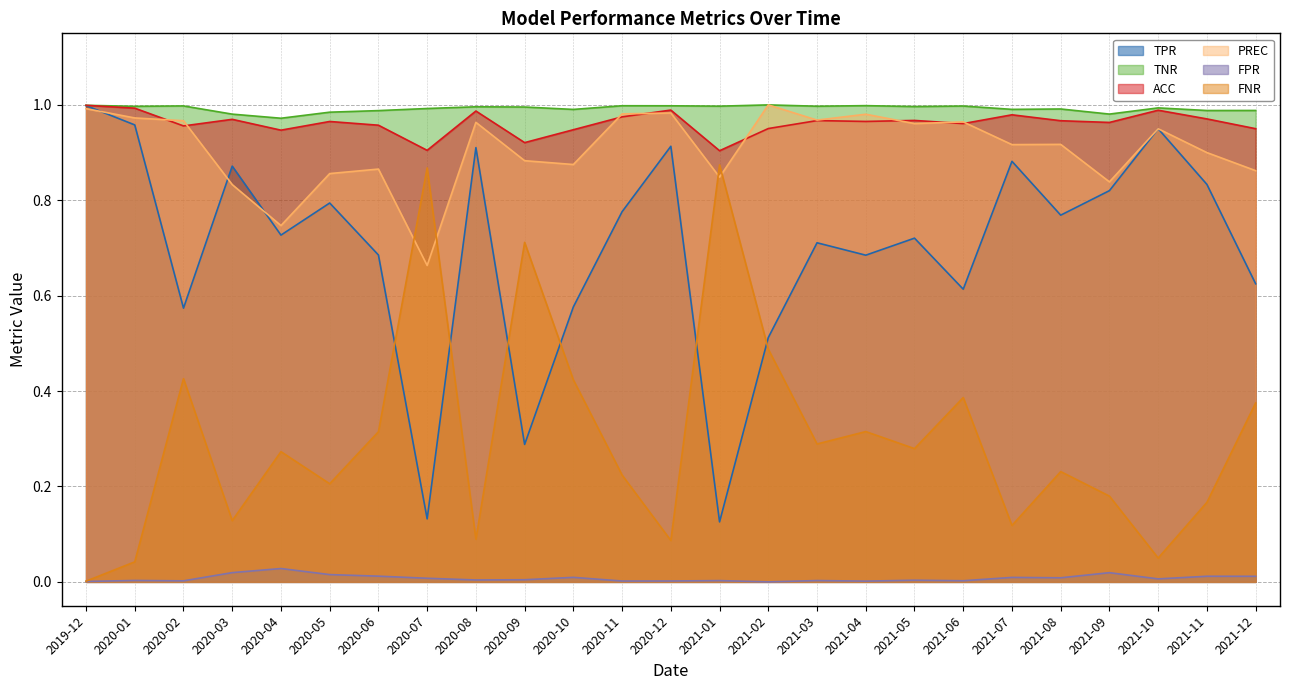

True or false: FPR and TPR intersect in this chart.

False